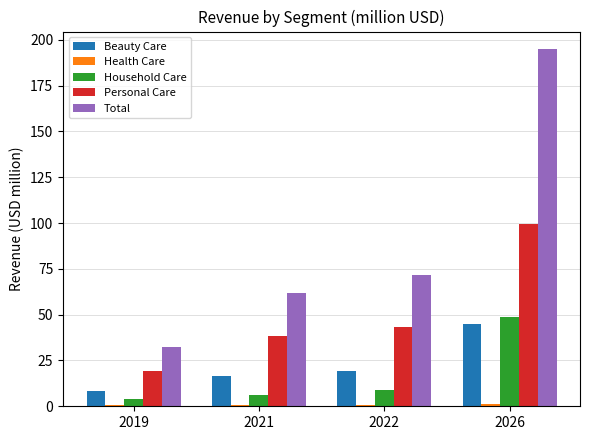

Does the chart contain stacked bars?

No